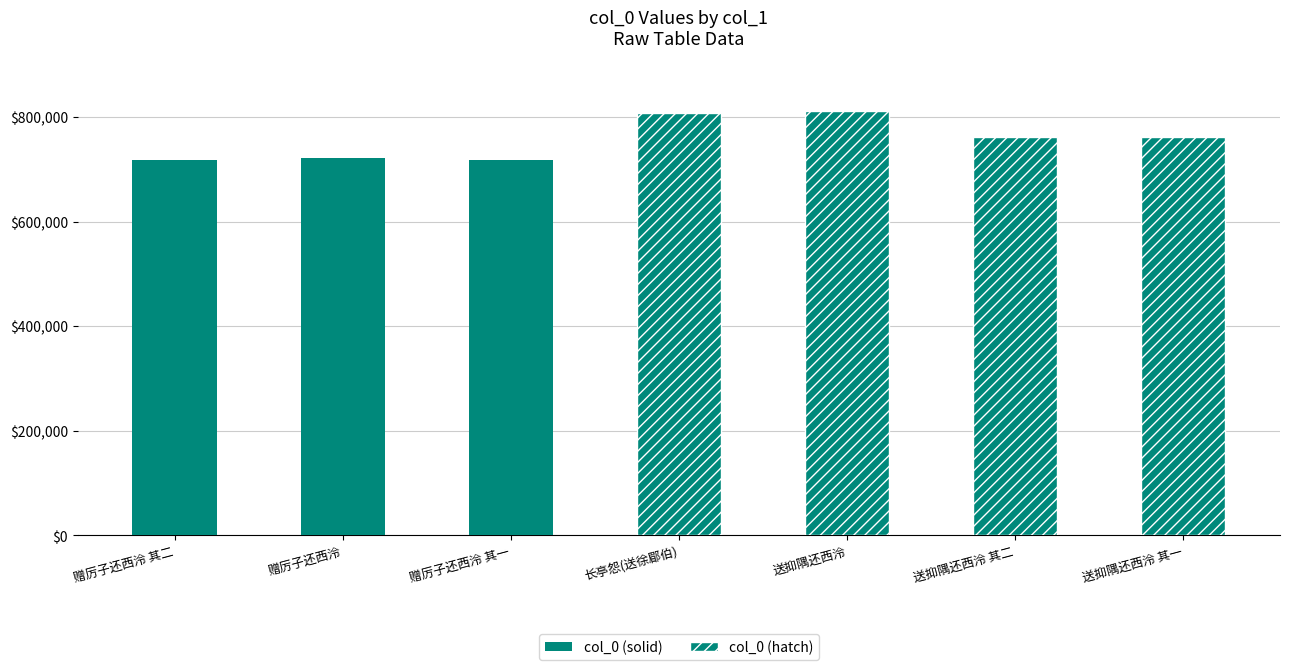

Is it true that the value at 送抑隅还西泠 其一 is 481797?

False